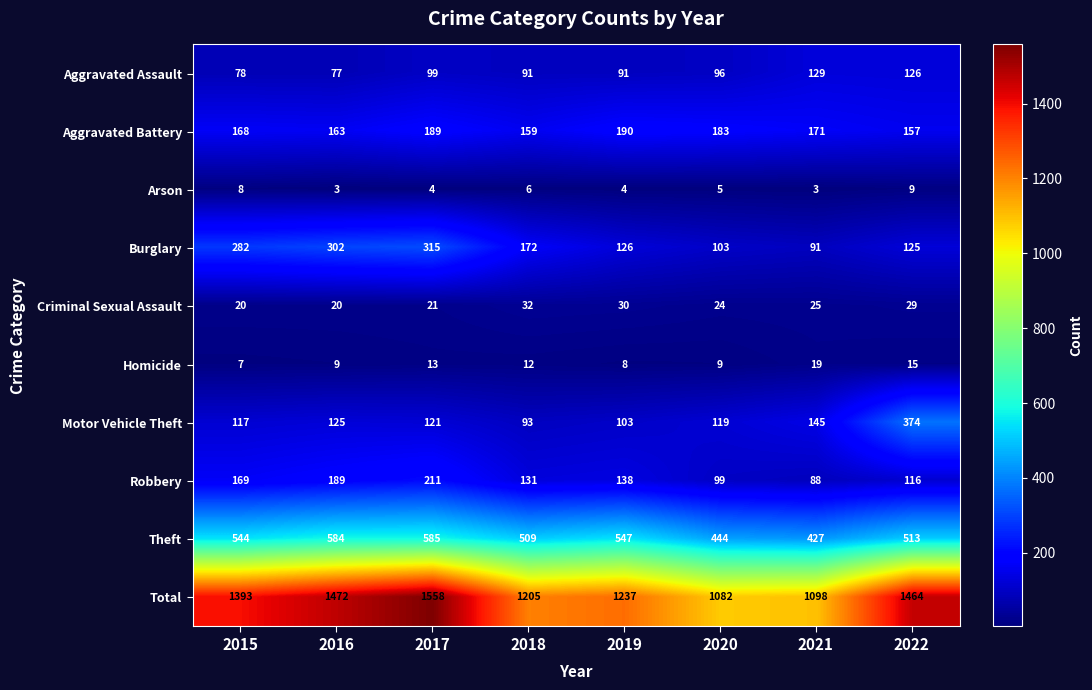

Which series changed the most between 2017 and 2018?

Total